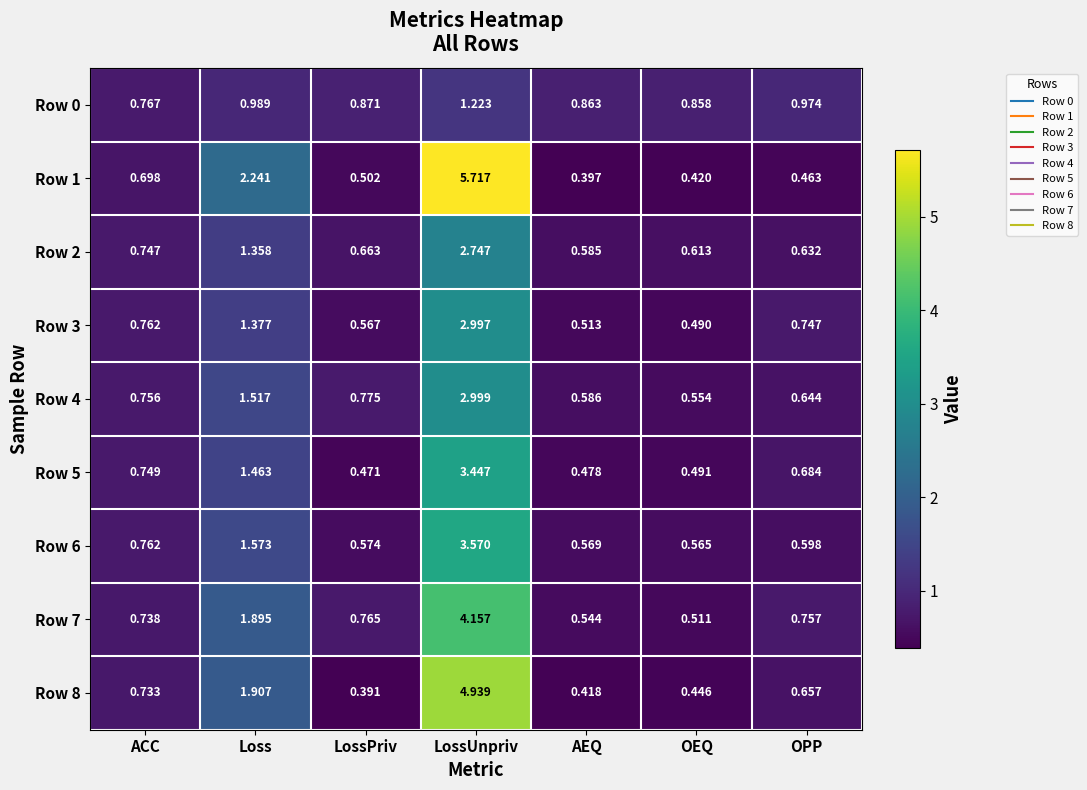

List the labels in order of Row 0 value, largest first.

LossUnpriv, Loss, OPP, LossPriv, AEQ, OEQ, ACC